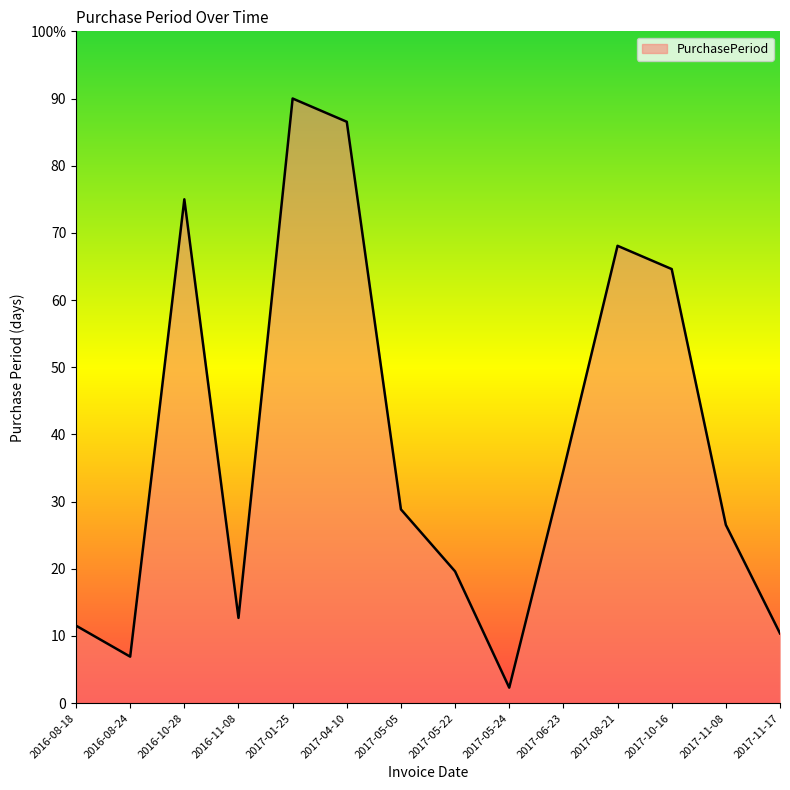

Reading right to left, transcribe all the data shown in this chart.

10.4	26.5	64.6	68.1	34.6	2.3	19.6	28.8	86.5	90.0	12.7	75.0	6.9	11.5